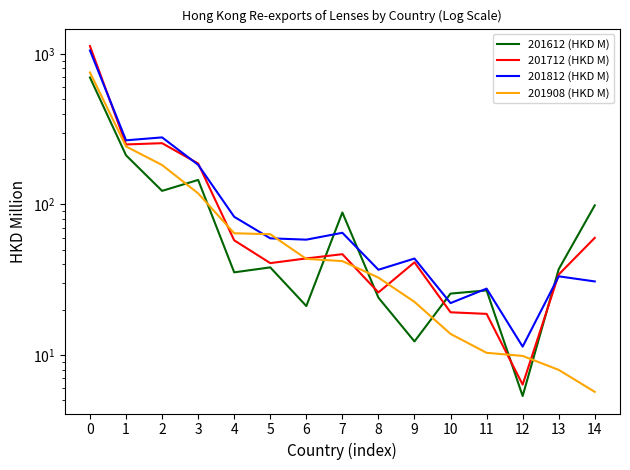

Rank the series by their maximum value, from lowest to highest.

201612 (HKD M), 201908 (HKD M), 201812 (HKD M), 201712 (HKD M)